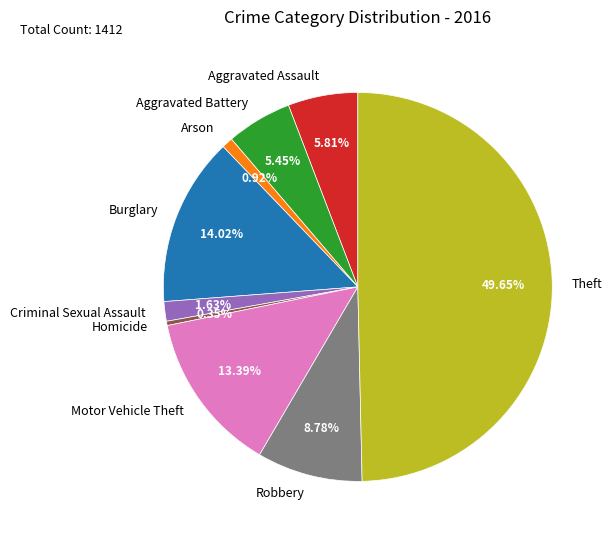

To the nearest percent, what is the difference between the Aggravated Assault and Arson slice percentages?

5%